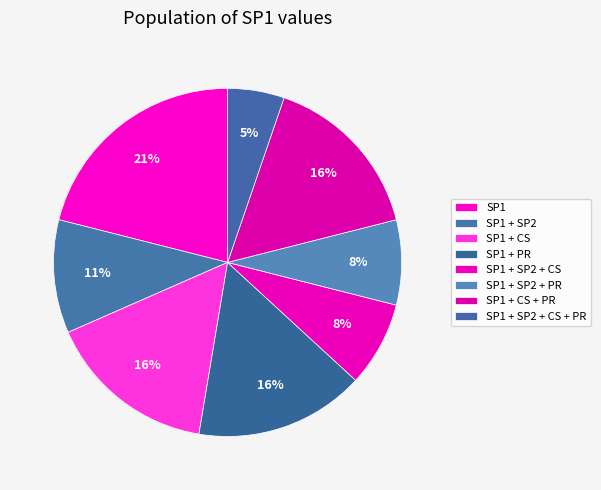

How many segments does this pie chart have?

8